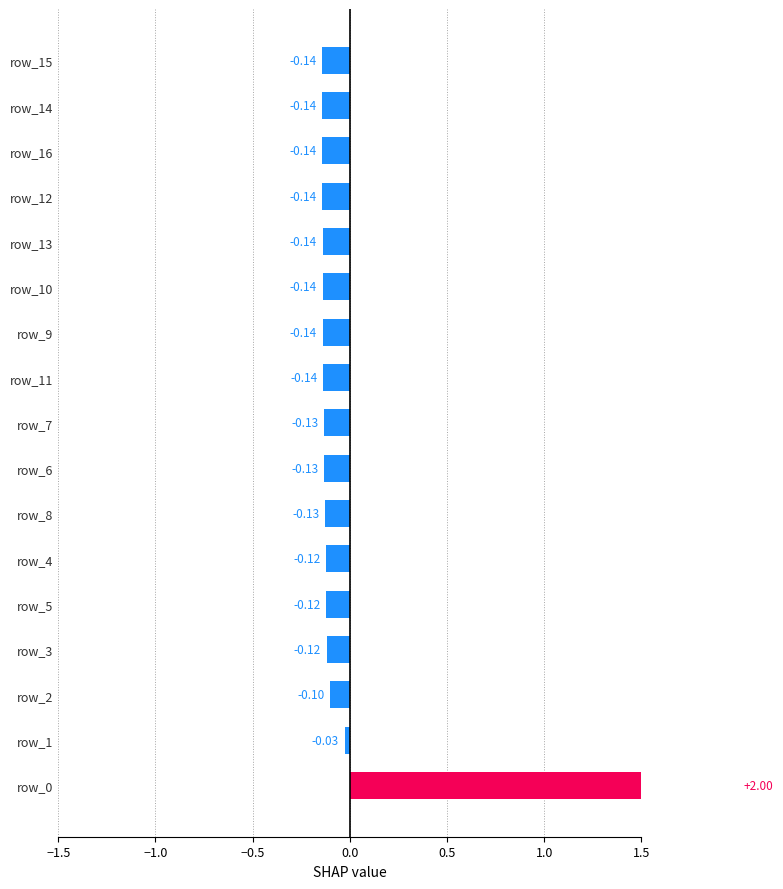

The value at 0.0 is -0.2. True or false?

False